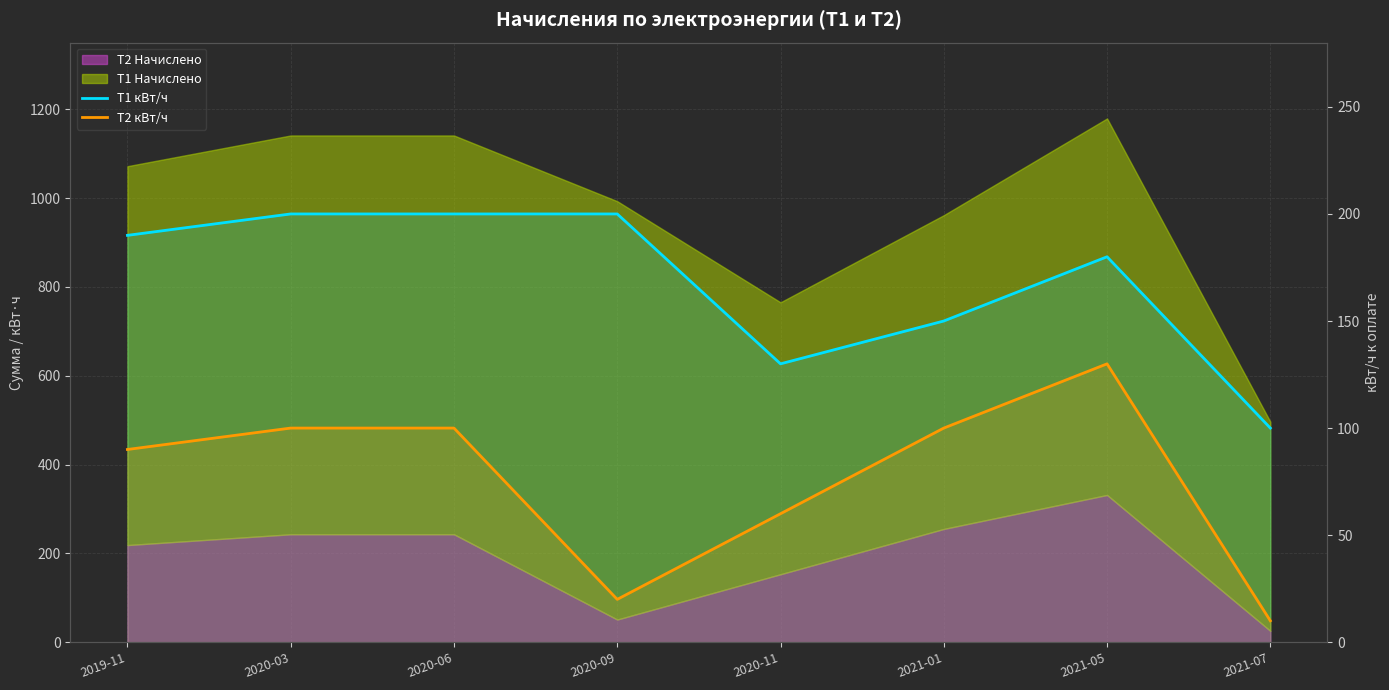

True or false: T2 кВт/ч and T1 кВт/ч cross at least once.

False